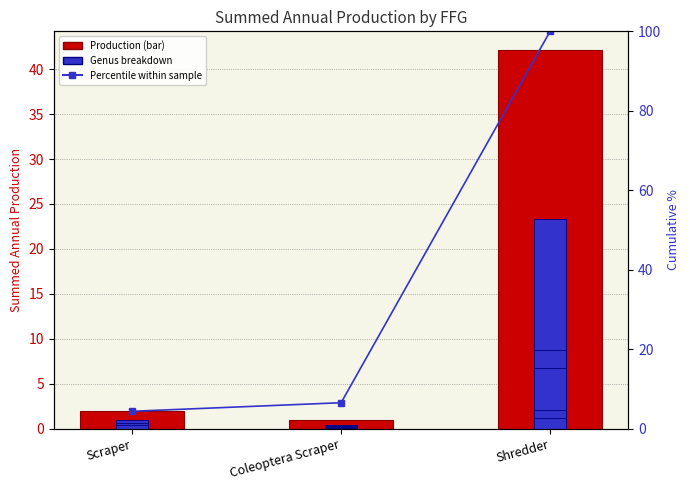

Which series has the largest range (max minus min)?

Percentile within sample